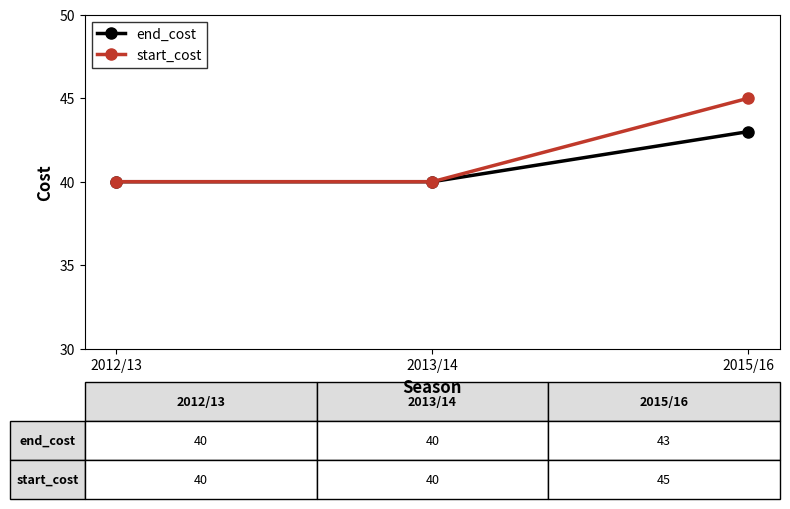

What is the minimum value shown in the chart?

40